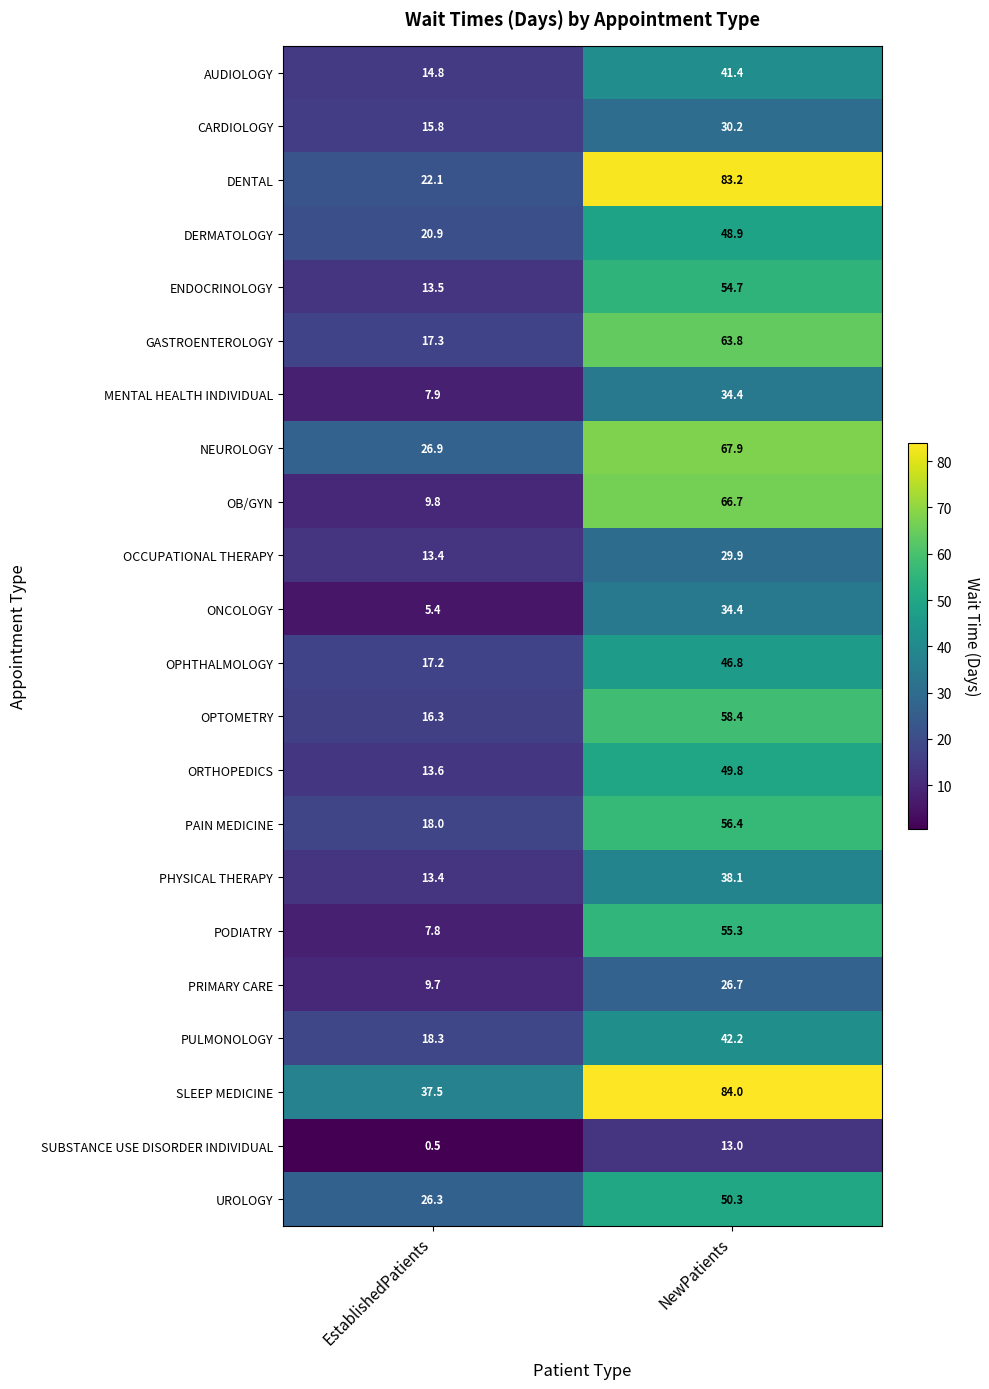

At how many categories does at least one series exceed 54?

1